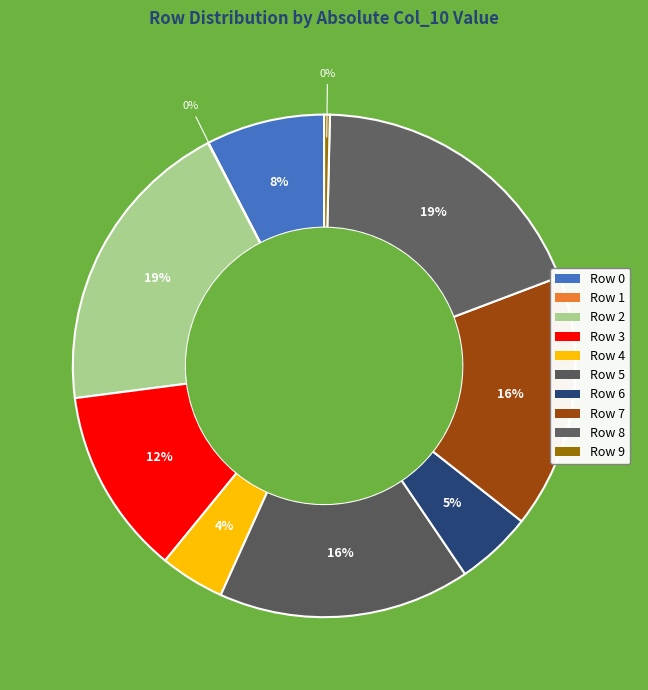

True or false: Row 3 accounts for 12% of the total.

True